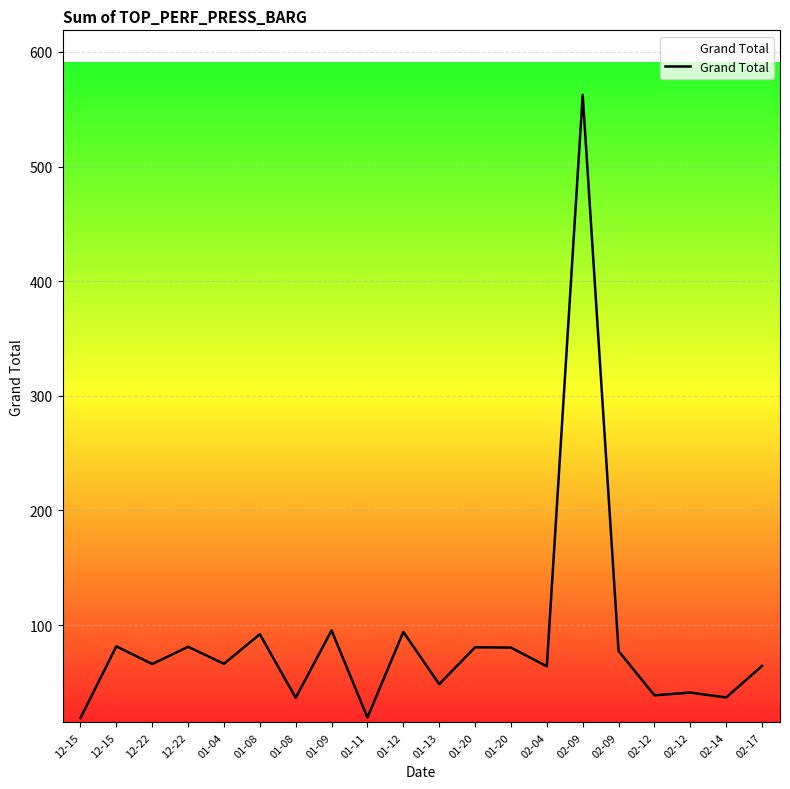

How many lines are shown in the chart?

1